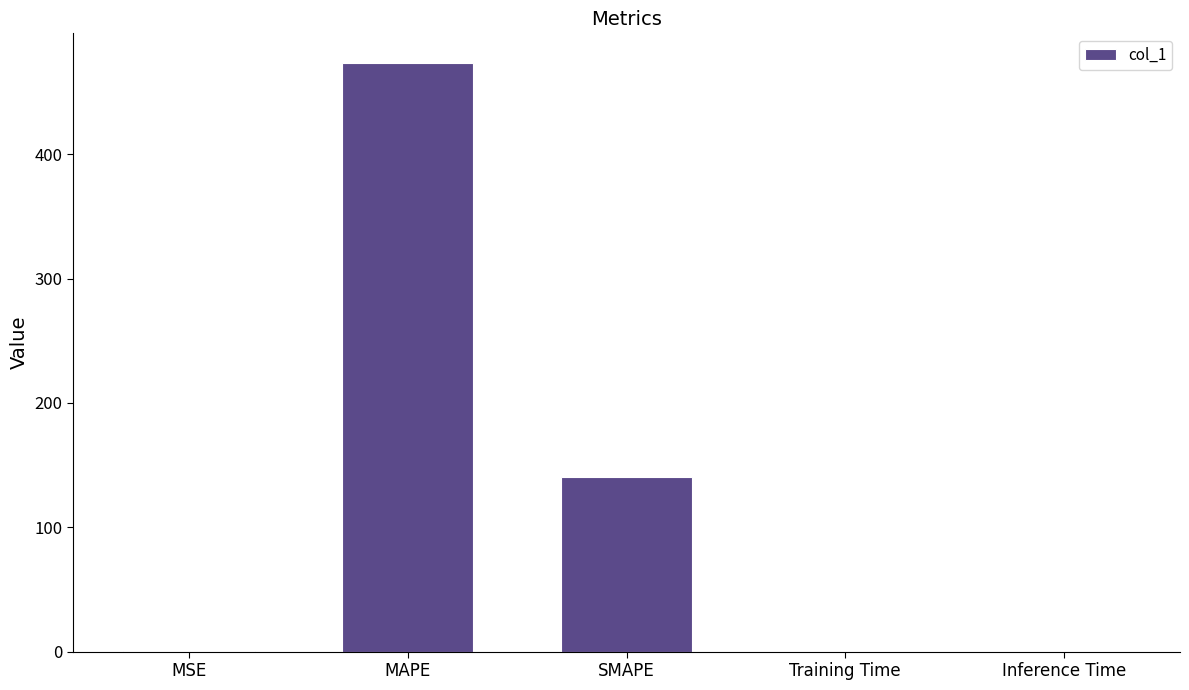

Is it true that the value at MAPE is 473.6?

True